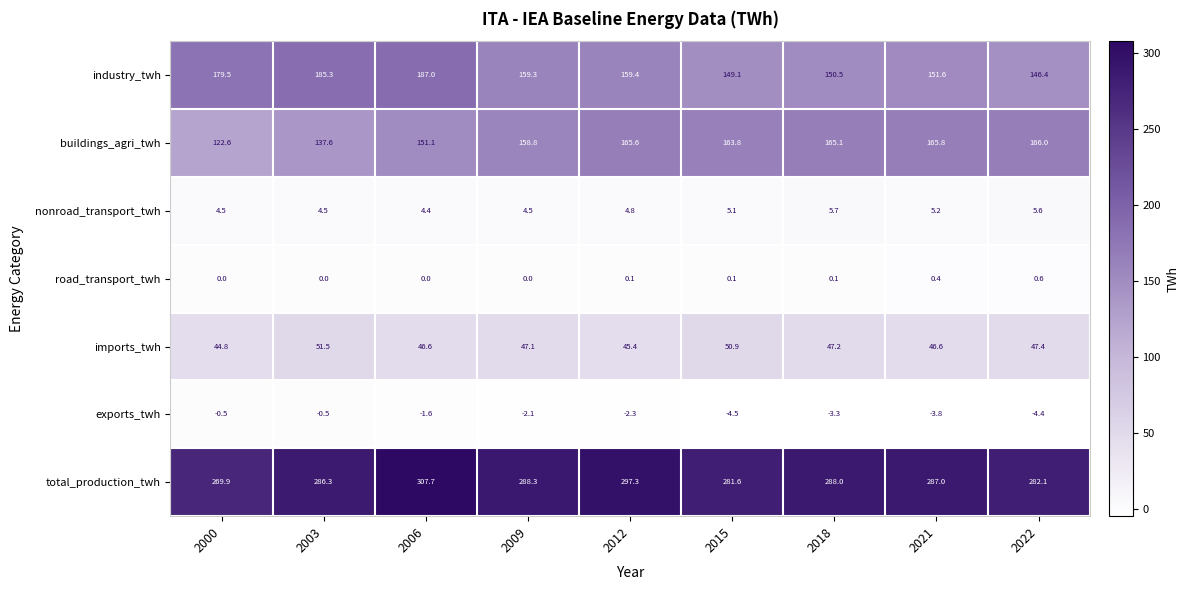

List the series in order of their peak value, lowest first.

exports_twh, road_transport_twh, nonroad_transport_twh, imports_twh, buildings_agri_twh, industry_twh, total_production_twh